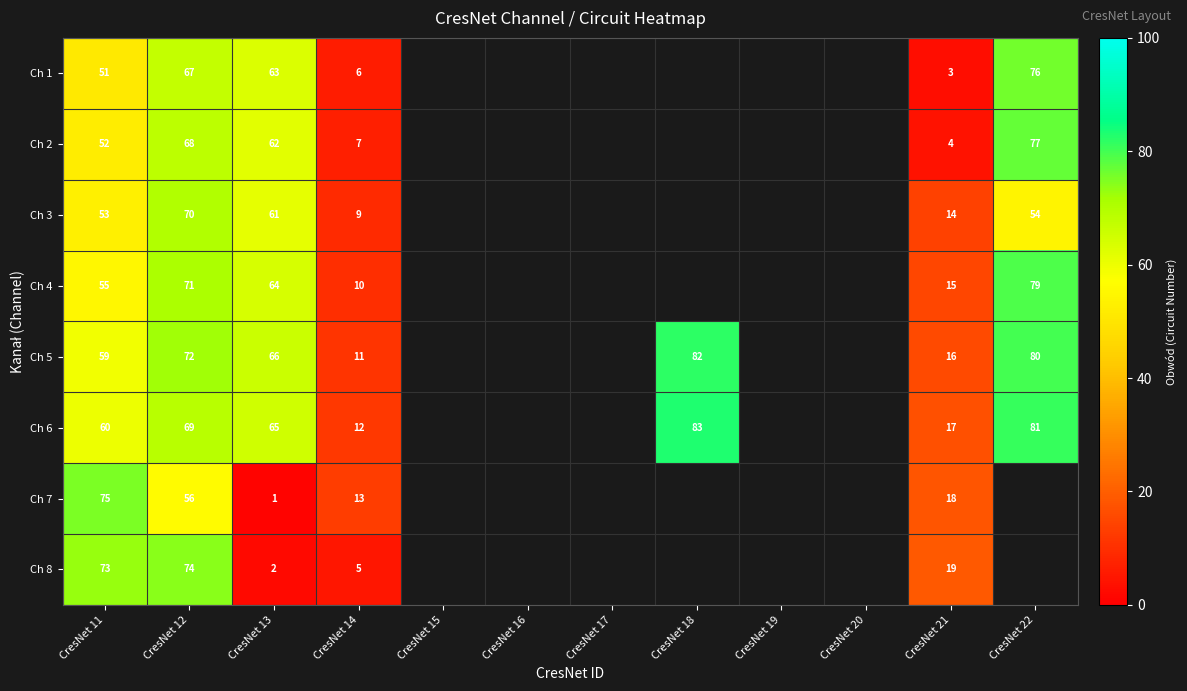

The Ch 2 series shows 85 at CresNet 13. True or false?

False